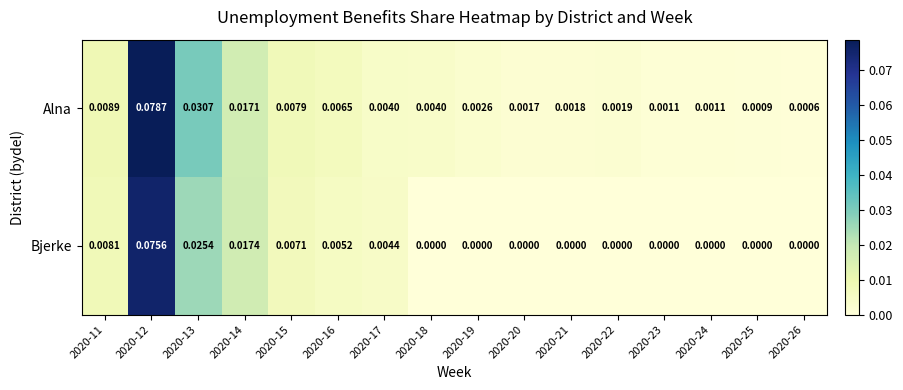

Is the value of Bjerke at 2020-20 greater than the value of Alna at 2020-25?

No